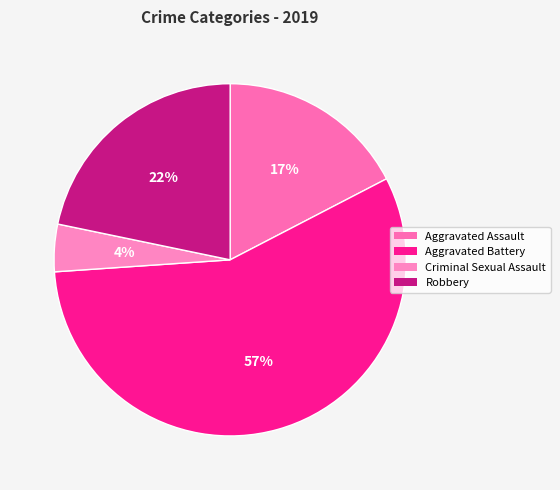

What is the smallest slice in the pie chart?

Criminal Sexual Assault